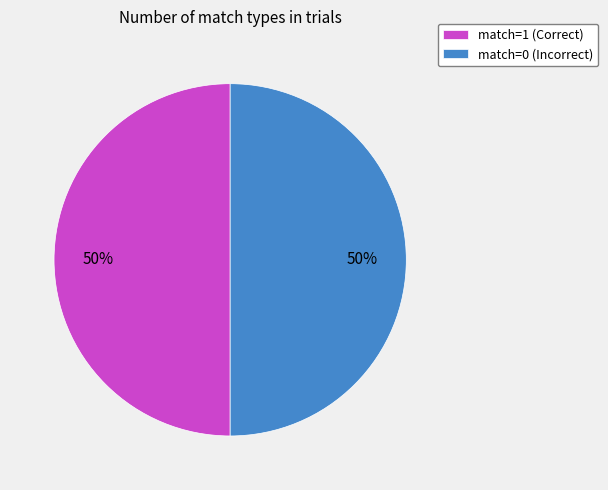

Is it true that match=0 (Incorrect) is 50% of the pie?

True